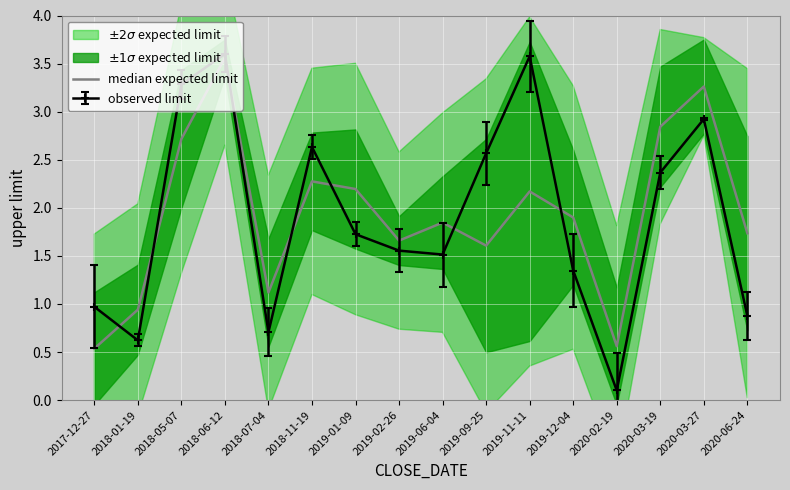

True or false: the data shows 1.7 at 2020-06-24.

True